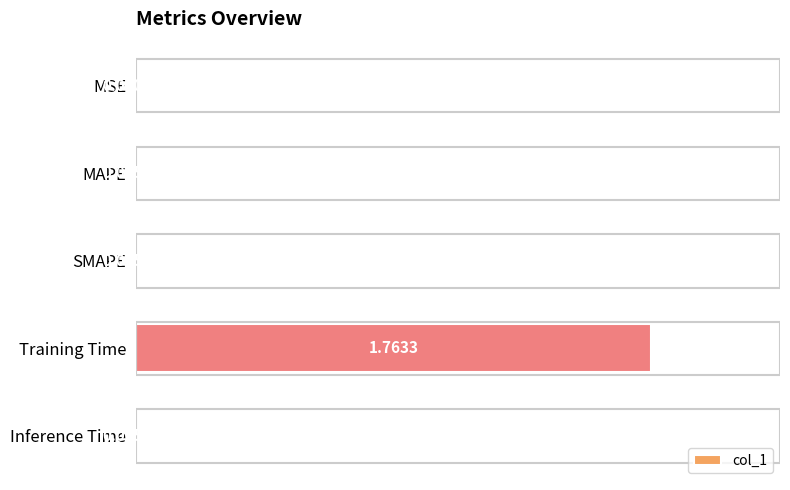

Are the bars horizontal?

Yes